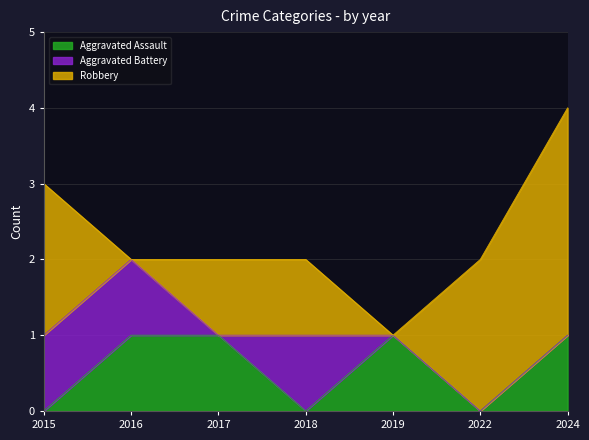

The value of Aggravated Assault at 2018 is 0. True or false?

False